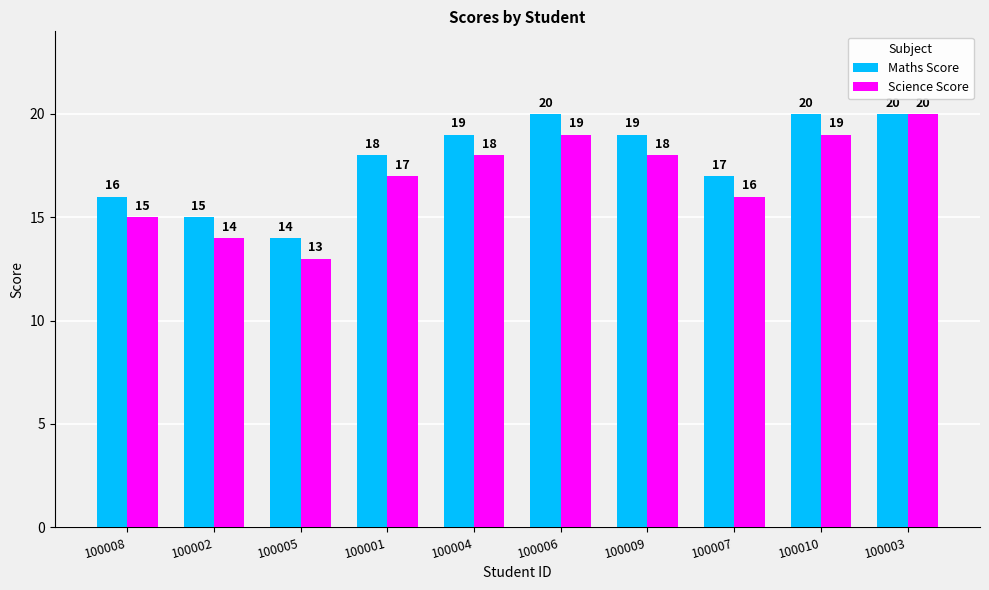

What is the label of the 1st bar from the left?

100008